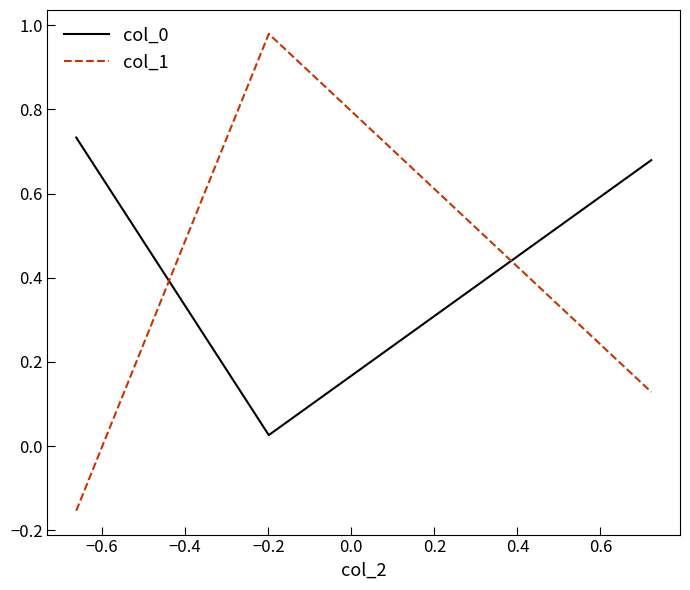

Which series has the largest range (max minus min)?

col_1